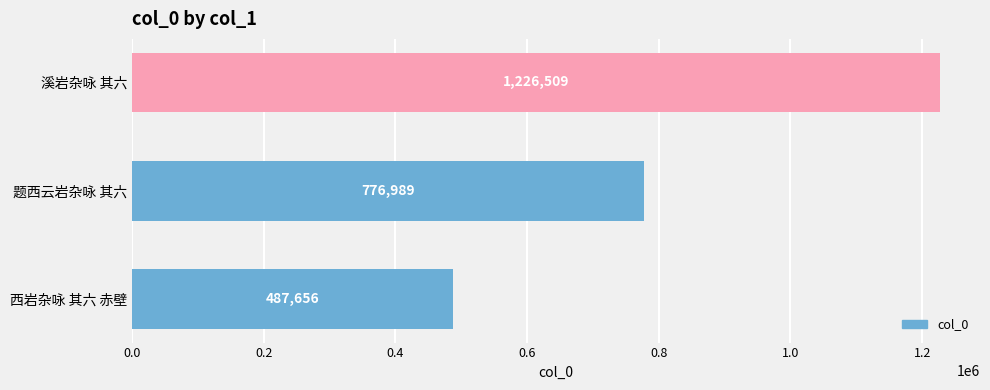

Count the values in the range 487656 to 1226509.

3